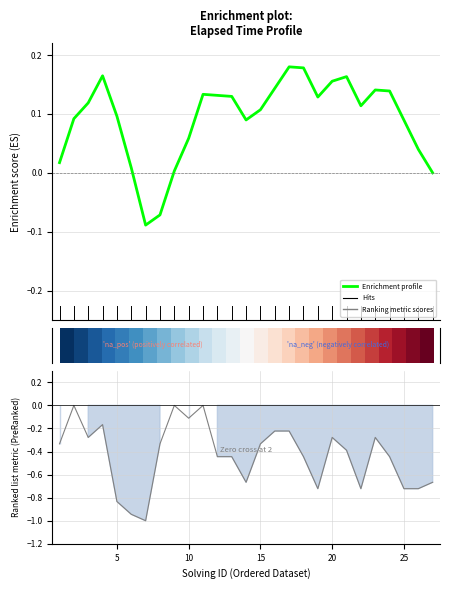

Between 16 and 4, which is larger?

4